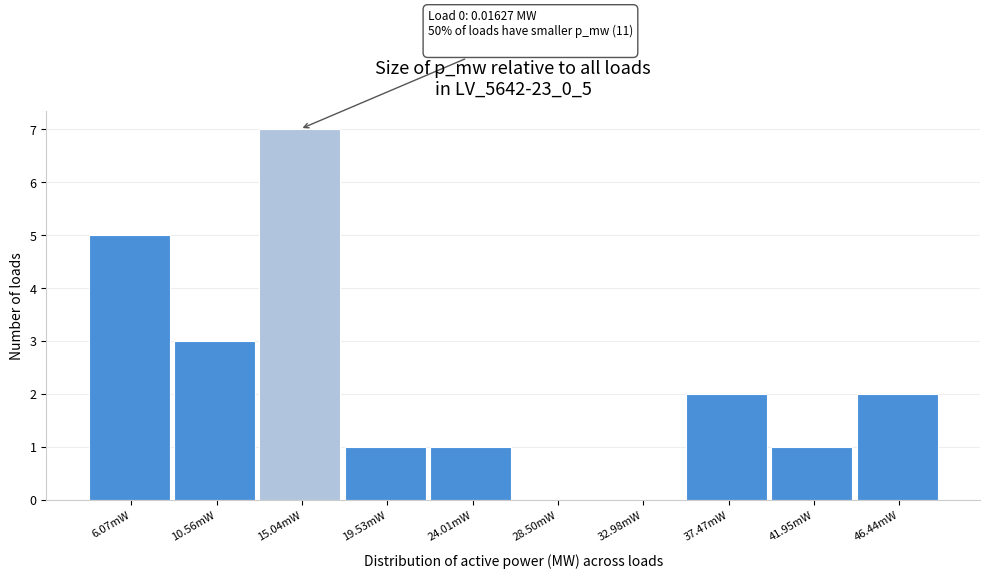

Reading left to right, list all the values displayed in this chart.

6.07mW=5	10.56mW=3	15.04mW=7	19.53mW=1	24.01mW=1	28.50mW=0	32.98mW=0	37.47mW=2	41.95mW=1	46.44mW=2